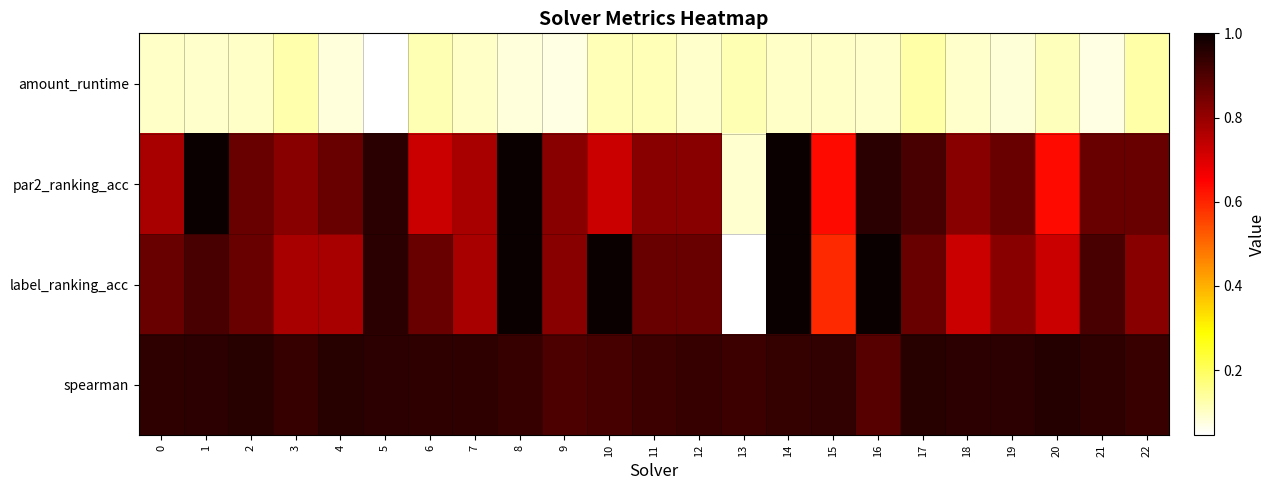

At which category is the sum across all series the highest?

14